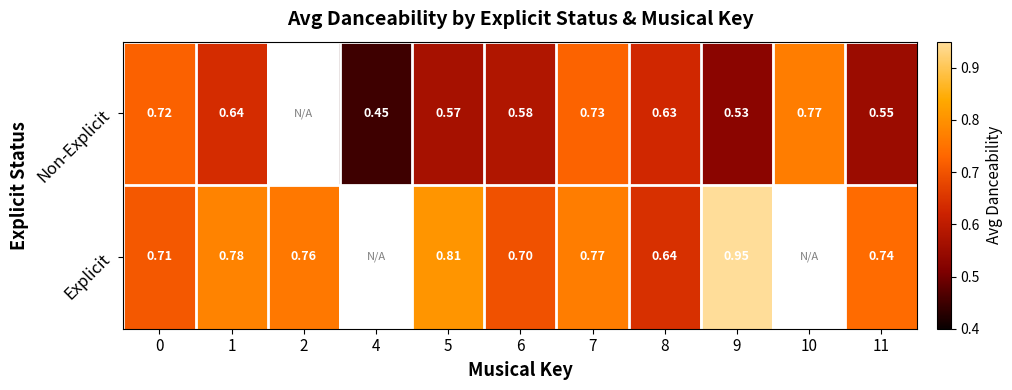

Is the value of Explicit at 0 greater than the value of Non-Explicit at 11?

Yes